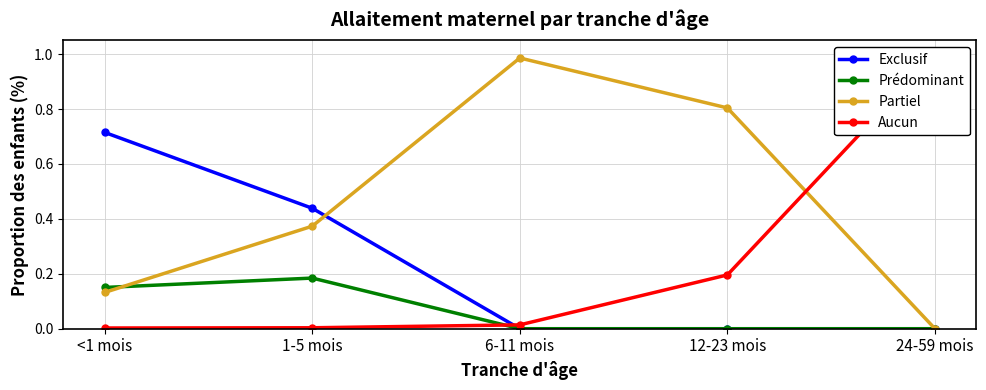

At which label does Partiel reach its minimum?

24-59 mois